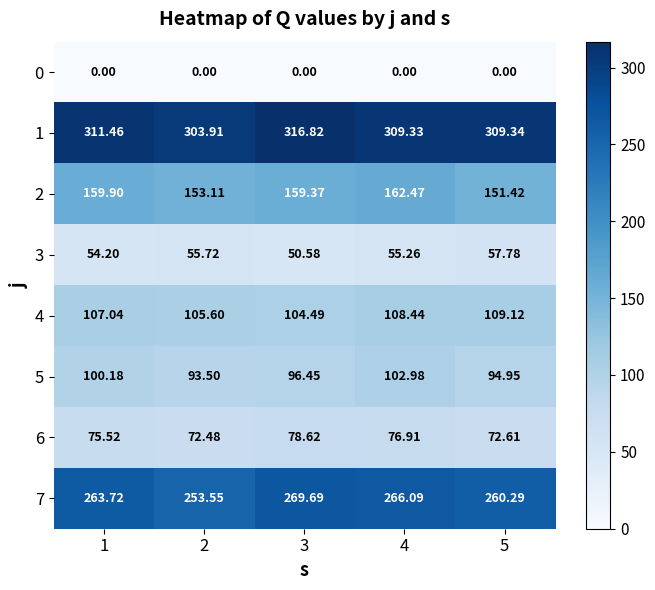

Is the value of 6 at 2 greater than the value of 7 at 3?

No